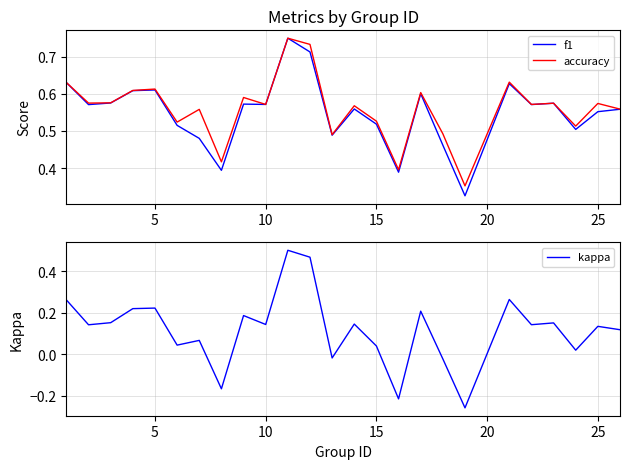

Is the value of kappa at 19 greater than the value of f1 at 19?

No